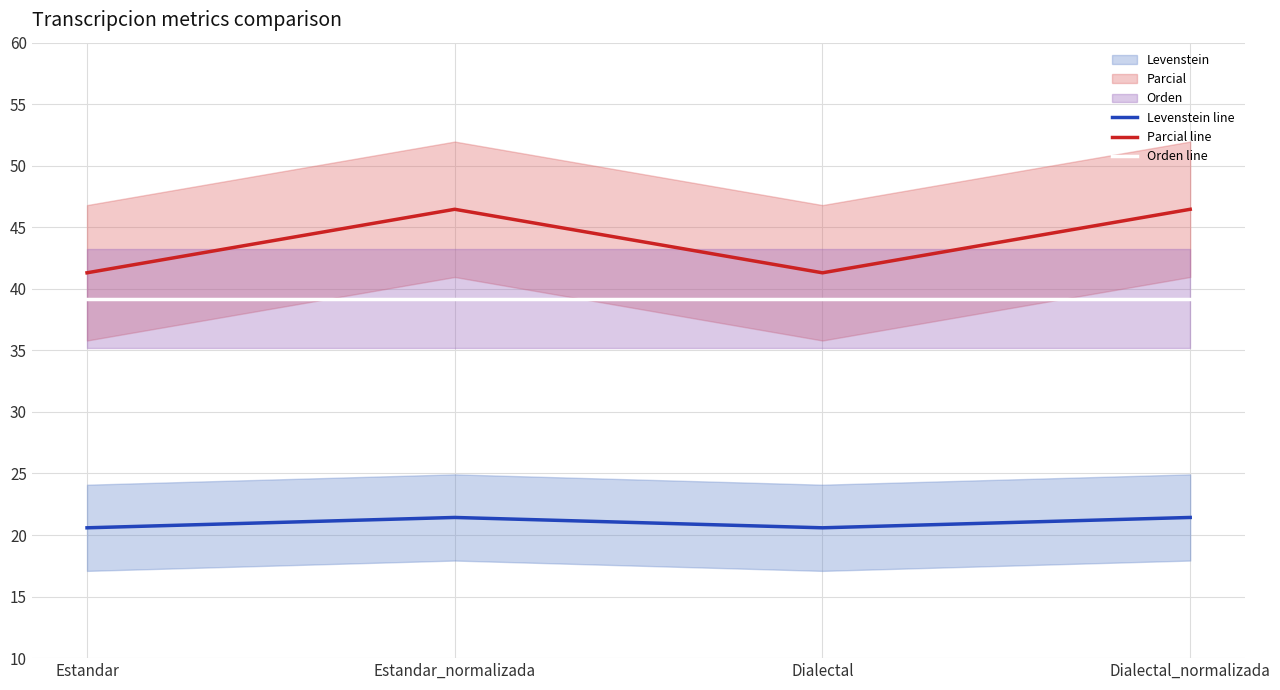

Reading left to right, what are all the values shown in this chart?

Levenstein line: Estandar=20.6	Estandar_normalizada=21.4	Dialectal=20.6	Dialectal_normalizada=21.4
Parcial line: Estandar=41.3	Estandar_normalizada=46.5	Dialectal=41.3	Dialectal_normalizada=46.5
Orden line: Estandar=39.2	Estandar_normalizada=39.2	Dialectal=39.2	Dialectal_normalizada=39.2